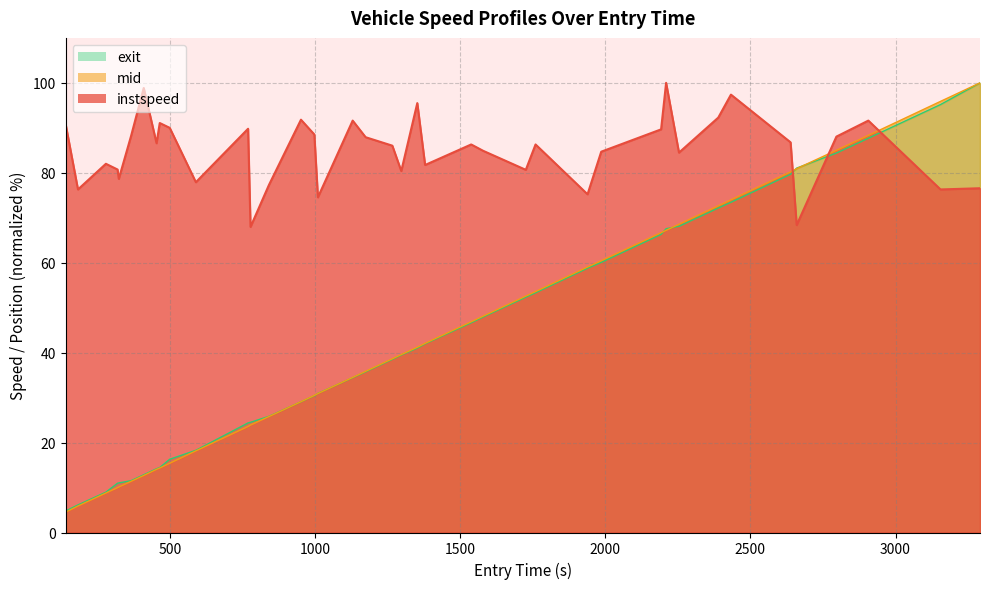

Rank the series by their maximum value, from highest to lowest.

entry, instspeed, mid